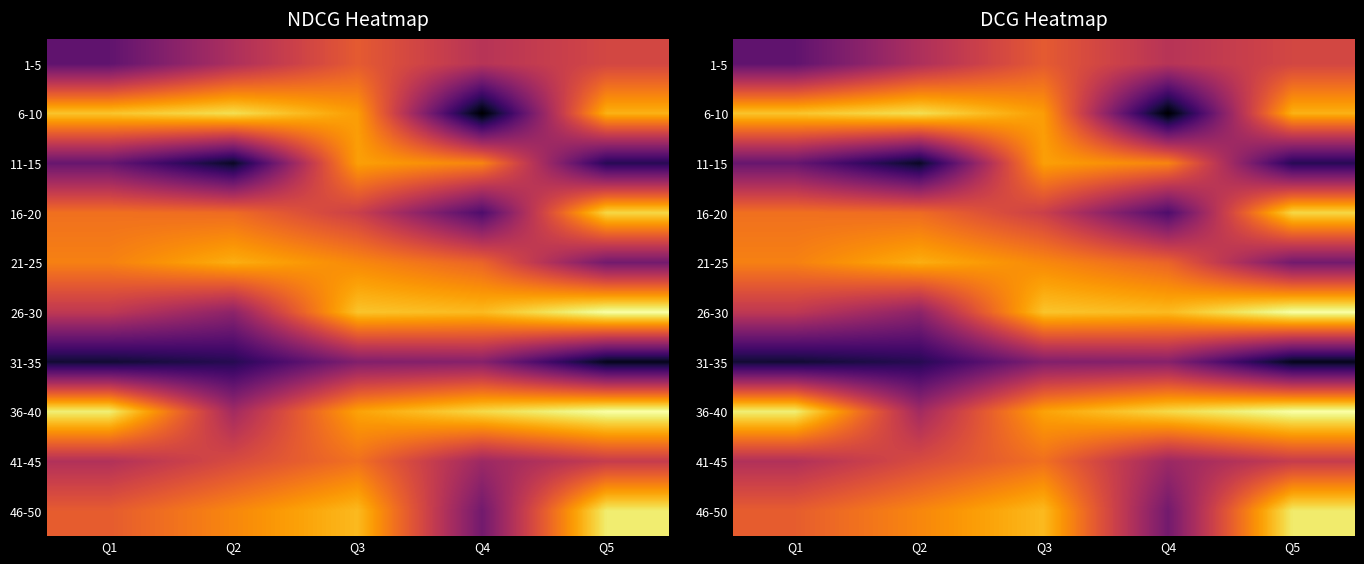

What is the minimum value shown in the chart?

0.6